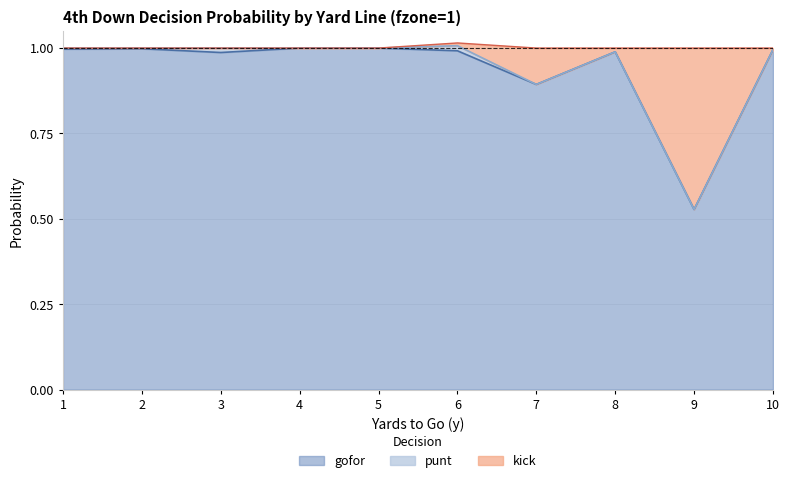

The value of gofor at 7 is 0.9. True or false?

True